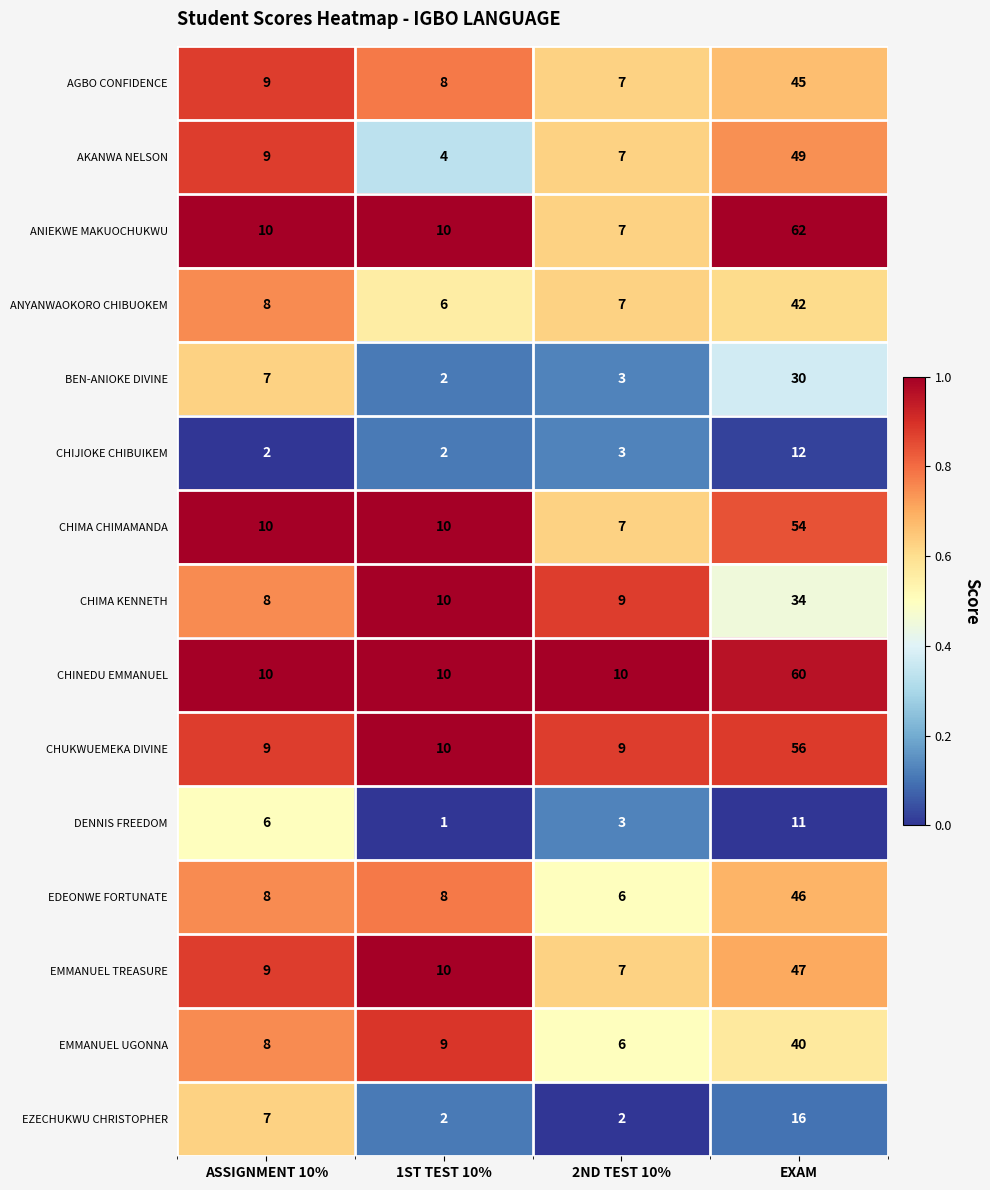

Between ASSIGNMENT 10% and EXAM, which series saw the biggest shift?

ANIEKWE MAKUOCHUKWU